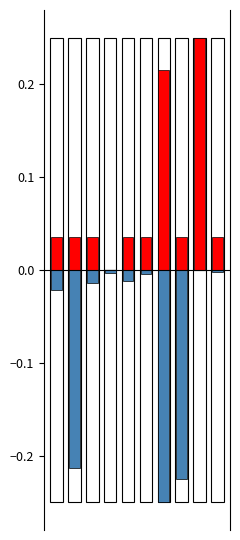

Reading left to right, extract all data points from this chart.

Media de Votos: 0.0	0.0	0.0	0.0	0.0	0.0	0.2	0.0	0.2	0.0
Quantidade de Votos: -0.0	-0.2	-0.0	-0.0	-0.0	-0.0	-0.2	-0.2	0.0	-0.0